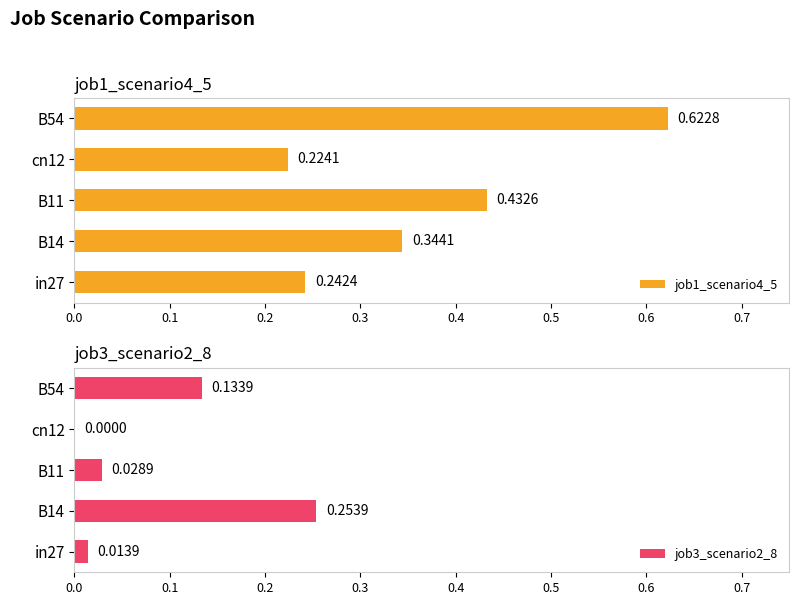

Rank the series by their average value, from highest to lowest.

job1_scenario4_5, job3_scenario2_8